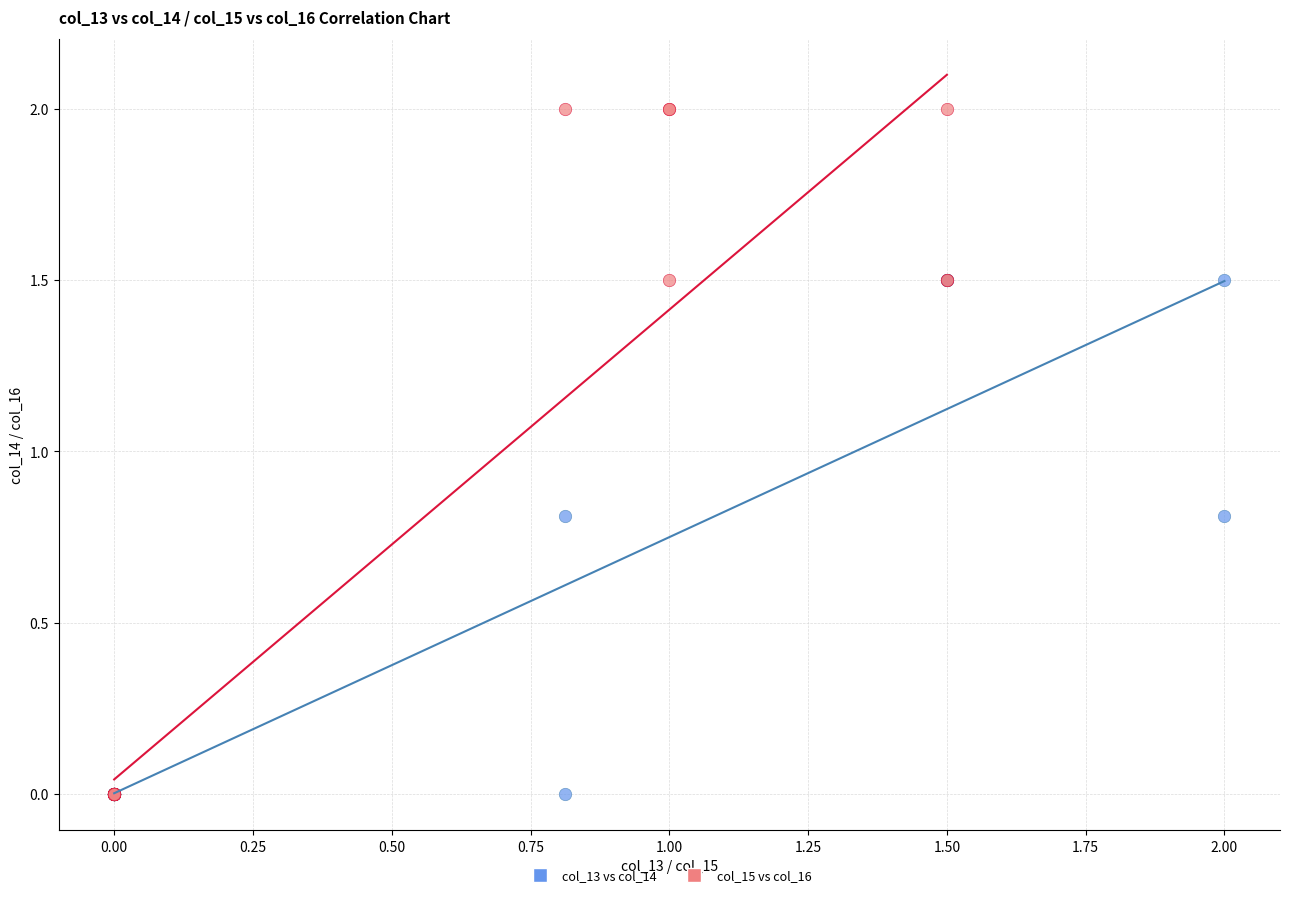

Which series contains the highest Y value?

col_15 vs col_16